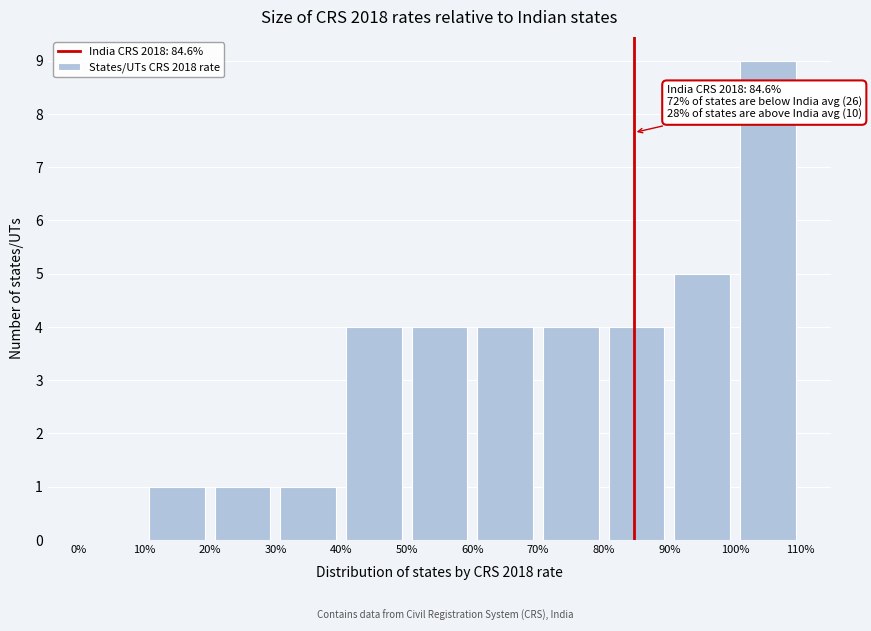

Over which range of the x-axis is the bar tallest?

100% to 110%